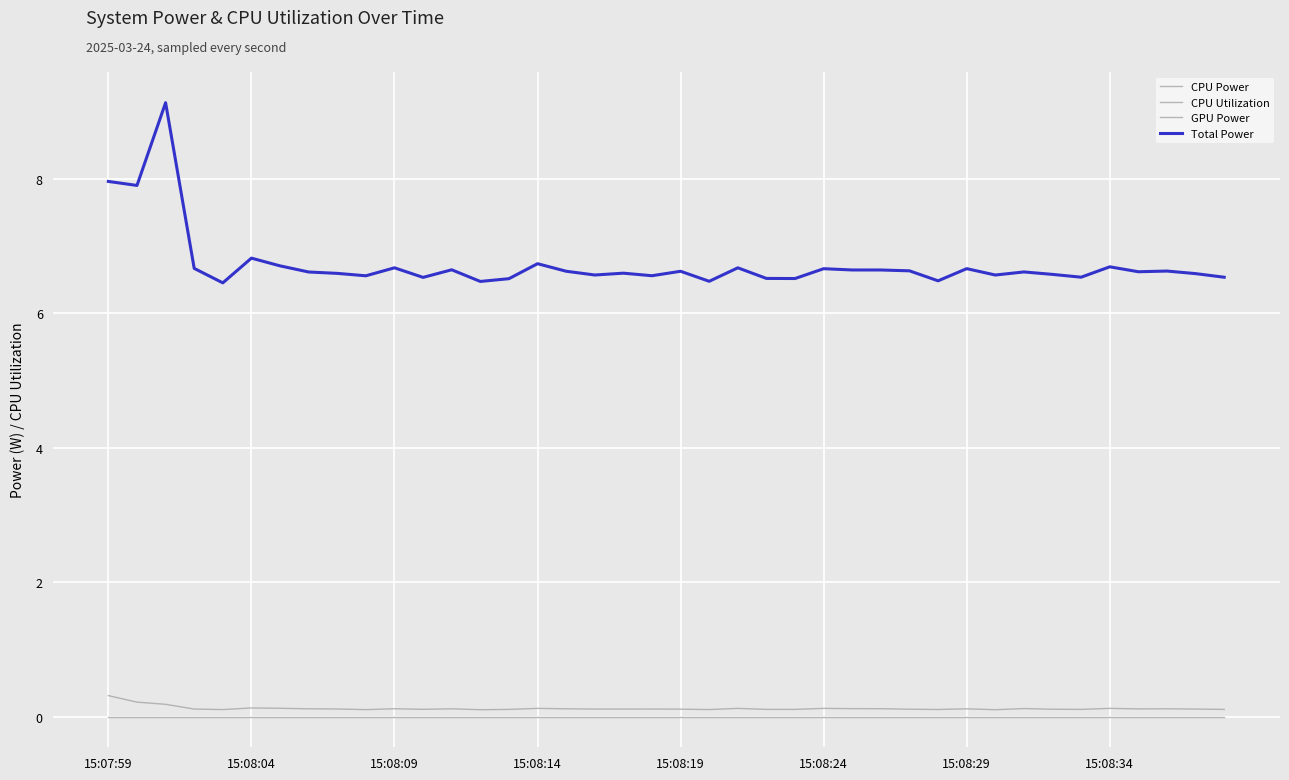

True or false: GPU Power has more than 0 interior local peaks.

False